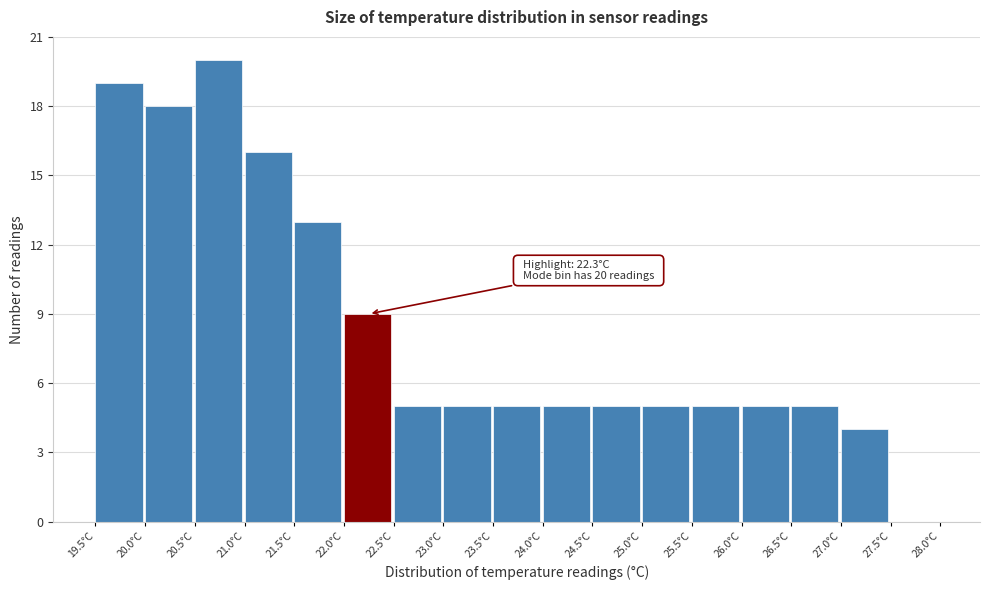

Which range on the x-axis has the tallest bar?

20.5 to 21.0